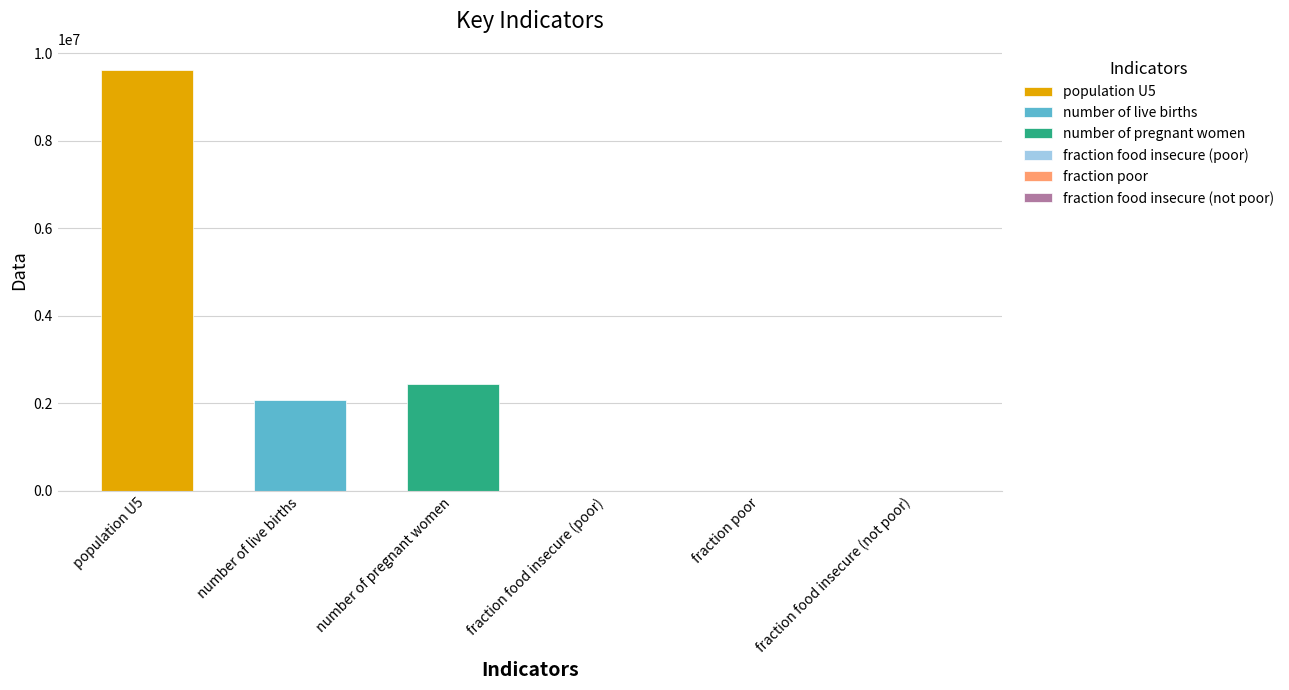

List the labels in order of value, largest first.

population U5, number of pregnant women, number of live births, fraction food insecure (poor), fraction poor, fraction food insecure (not poor)